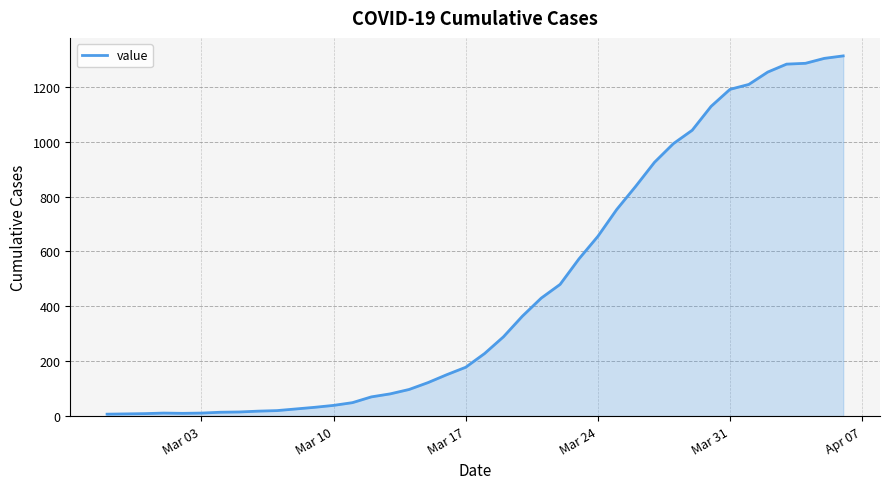

What is the greatest value displayed?

1313